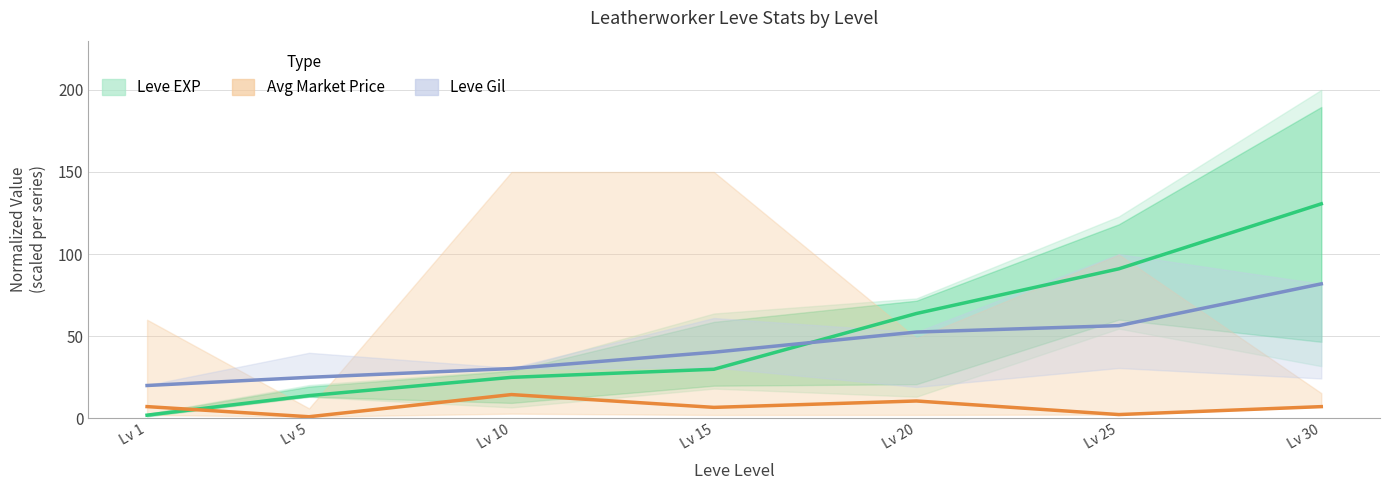

The value of Leve EXP at Lv 5 is 24.2. True or false?

False